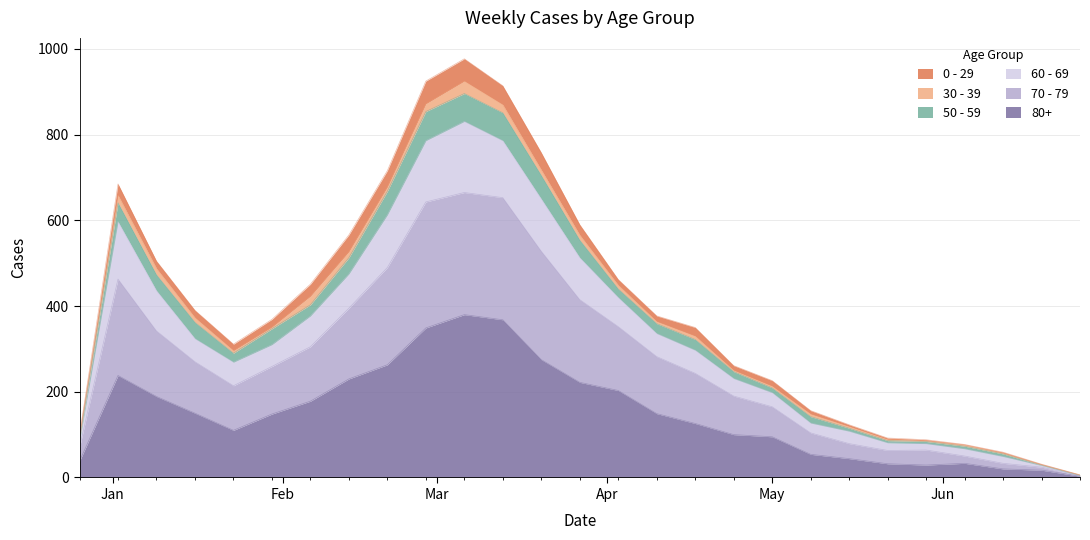

True or false: 70 - 79 has more than 1 interior local peaks.

True